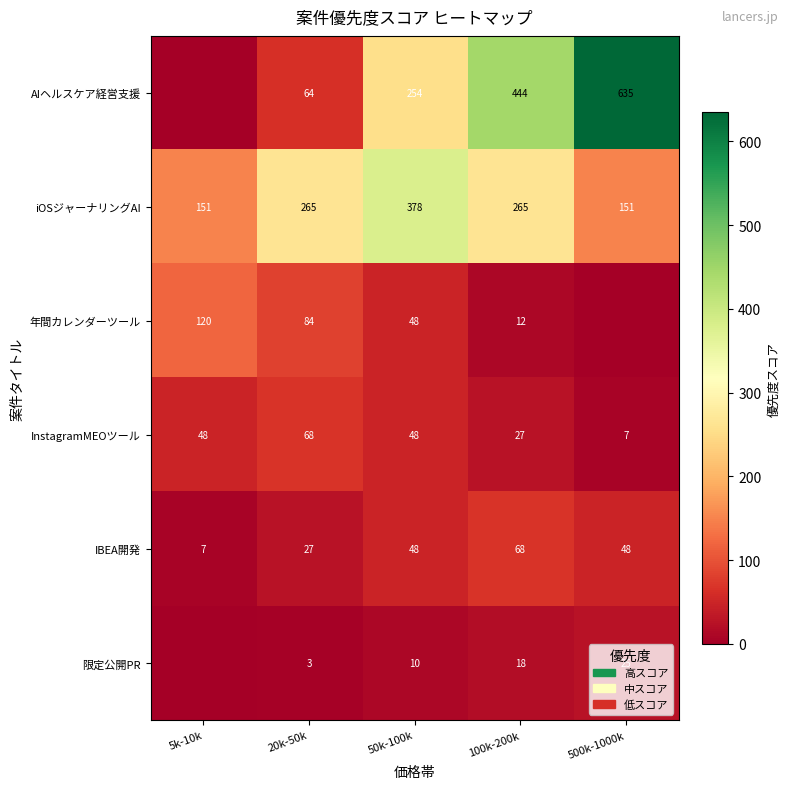

What value does the IBEA開発 series have at 500k-1000k, to the nearest 5?

50